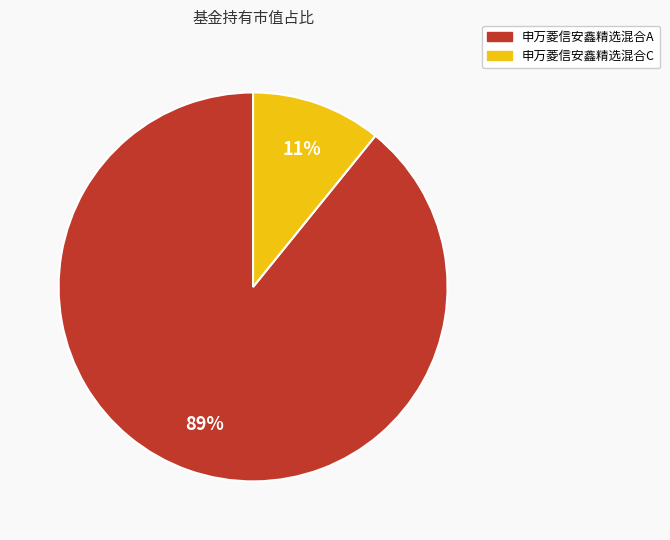

Which slice represents more than half of the pie?

申万菱信安鑫精选混合A